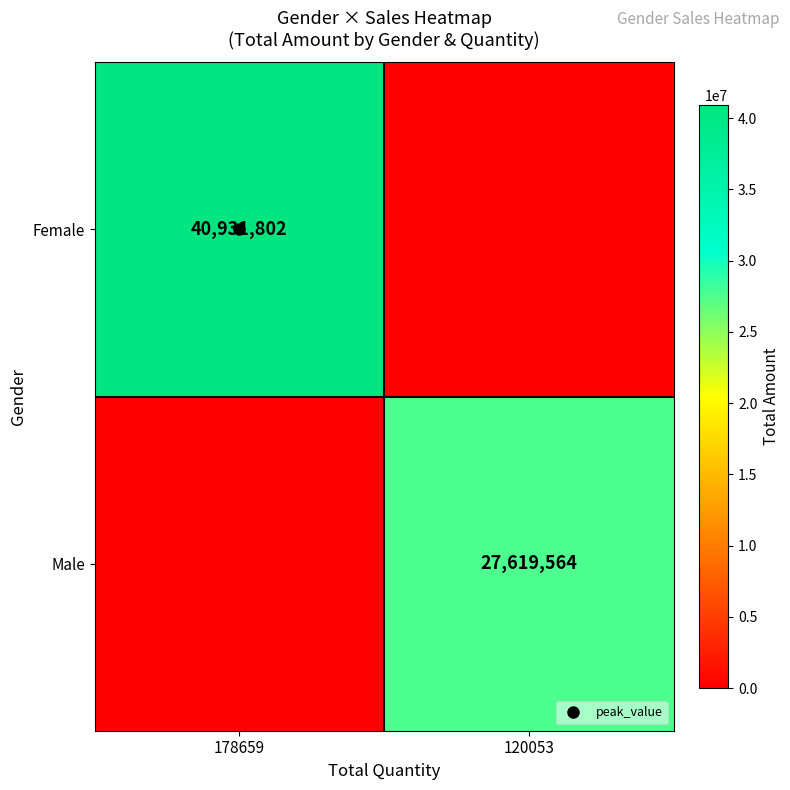

The value of Male at 120053 is 38130942.6. True or false?

False